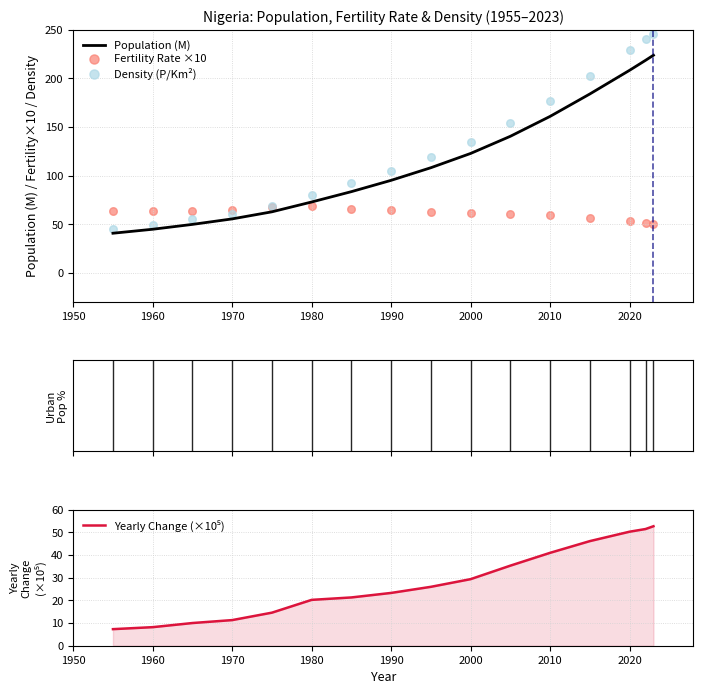

At how many categories does at least one series exceed 21?

16